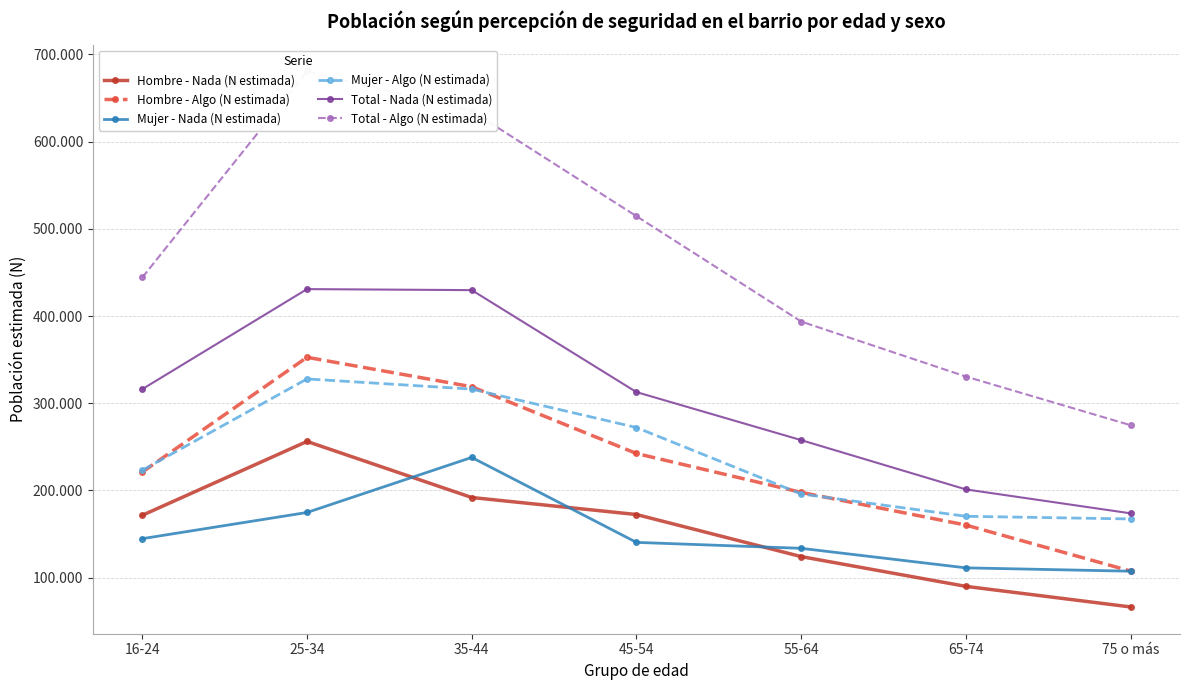

What is the label of the 6th point from the right?

25-34